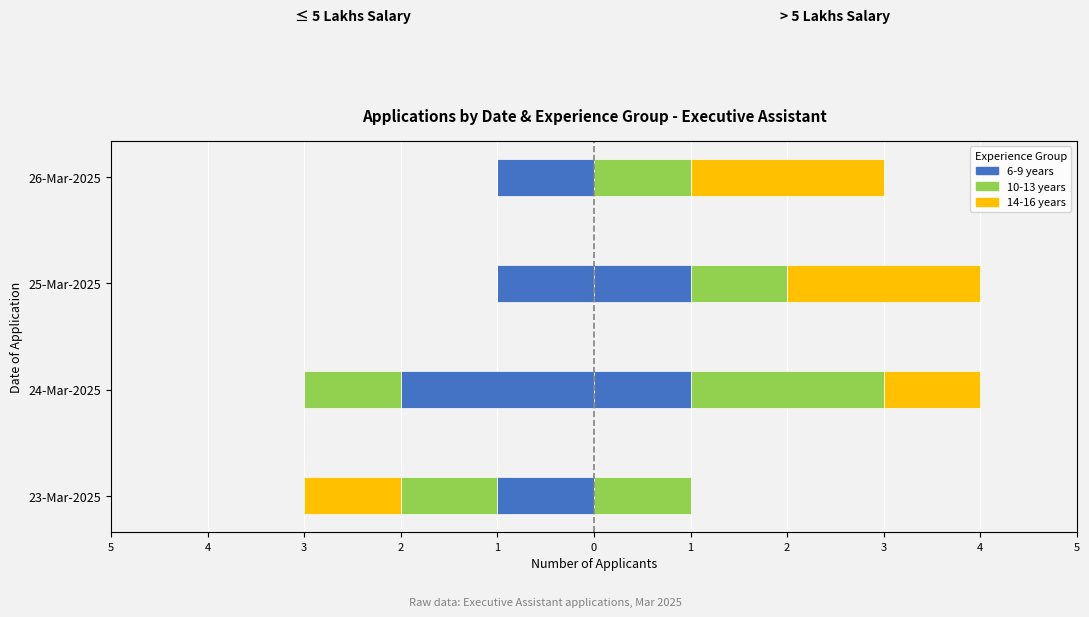

Is the value of 10-13 years at 24-Mar-2025 greater than the value of 6-9 years (≤5L) at 26-Mar-2025?

Yes